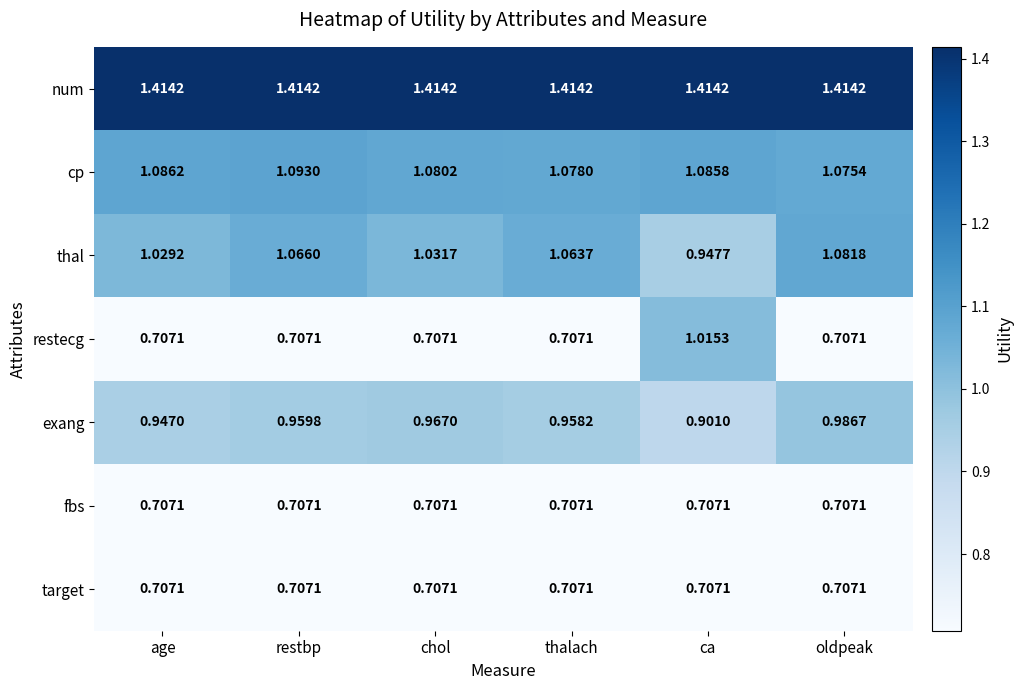

How many categories are shown in the chart?

6